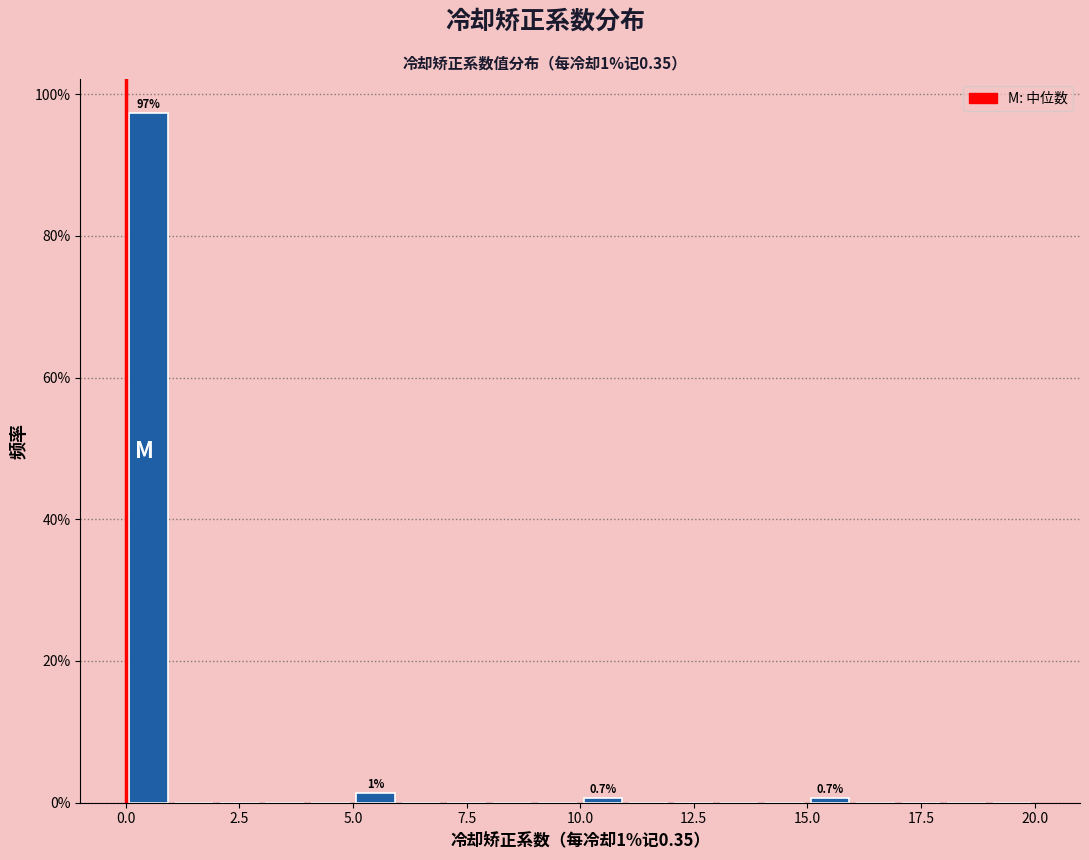

Read against the x-axis, roughly where is the centre of the tallest bar?

0.5